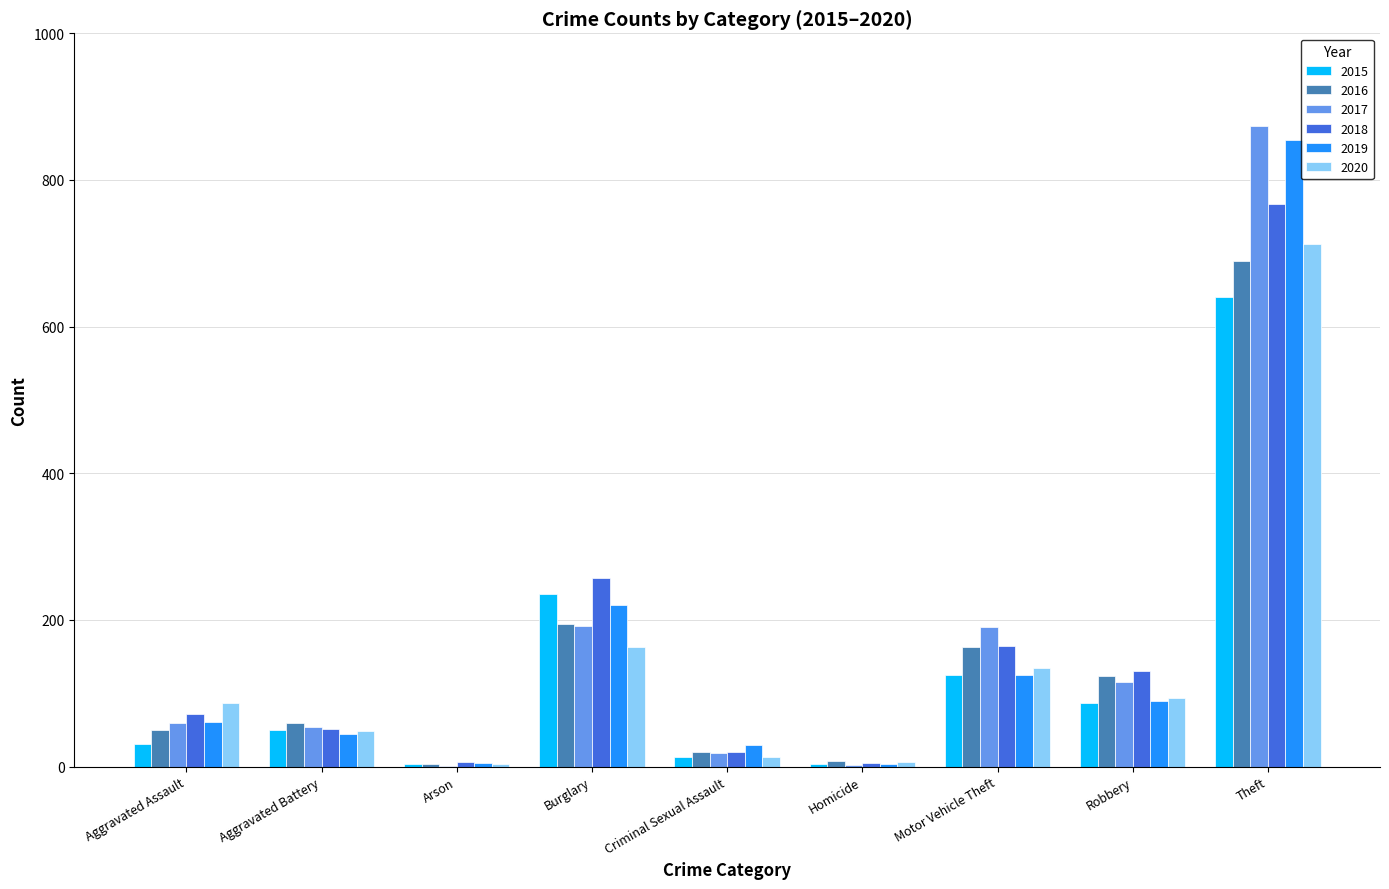

What is the greatest value displayed?

873